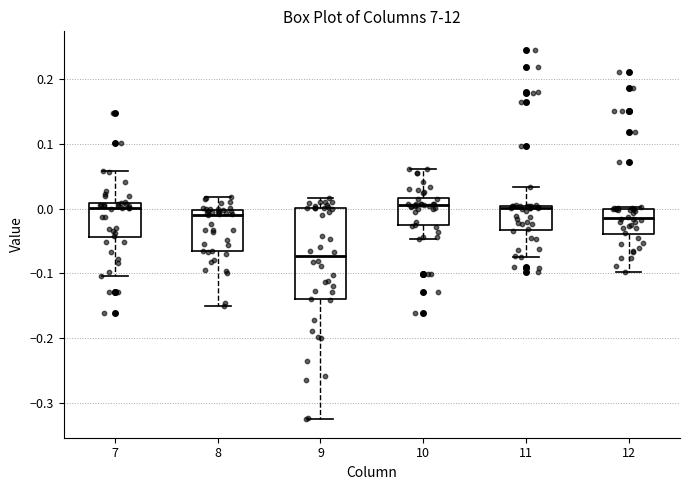

Which box's median line is the lowest?

9